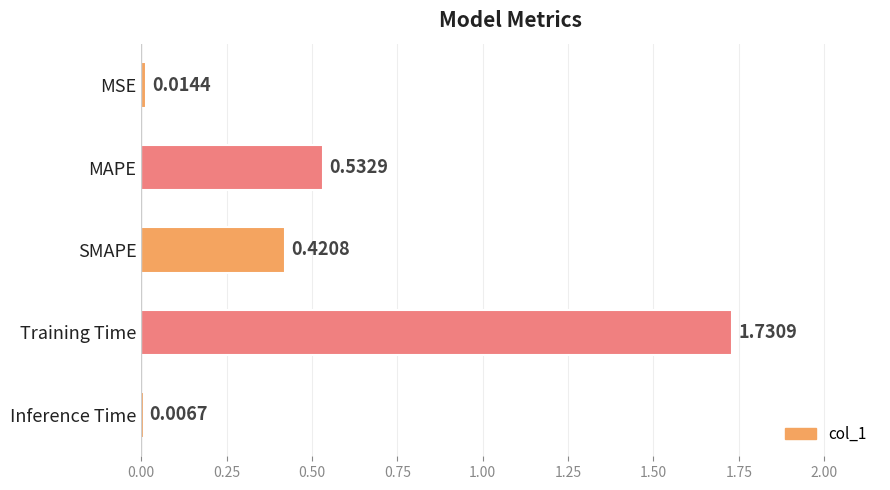

List the labels in order of value, largest first.

Training Time, MAPE, SMAPE, MSE, Inference Time